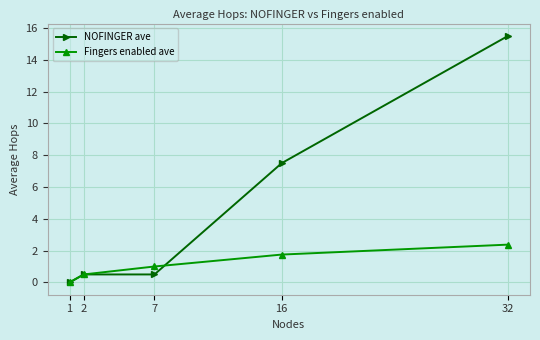

What are all the series names shown in the legend?

NOFINGER ave, Fingers enabled ave